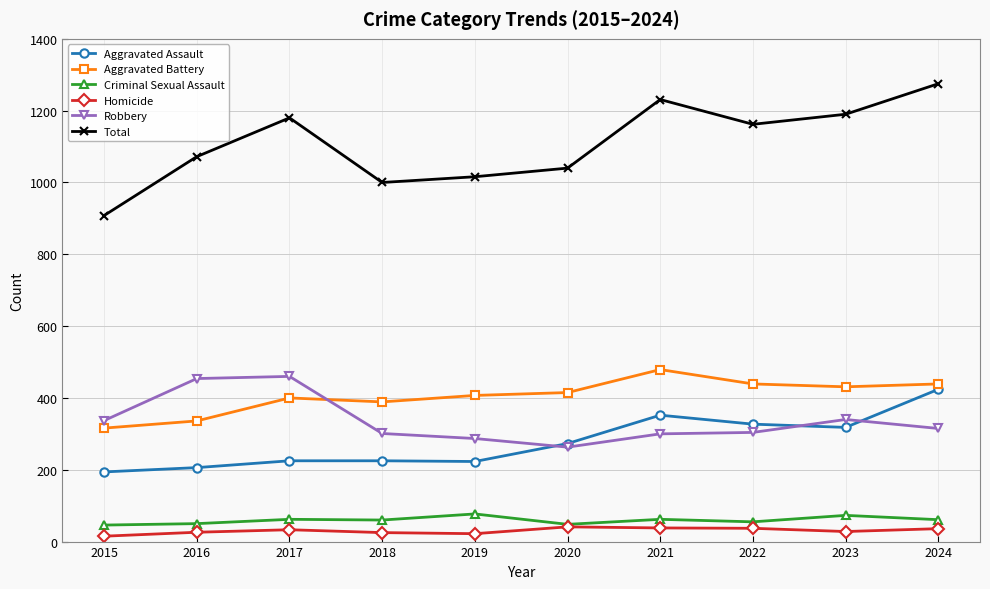

What is the total value across all series at 2022?

2324